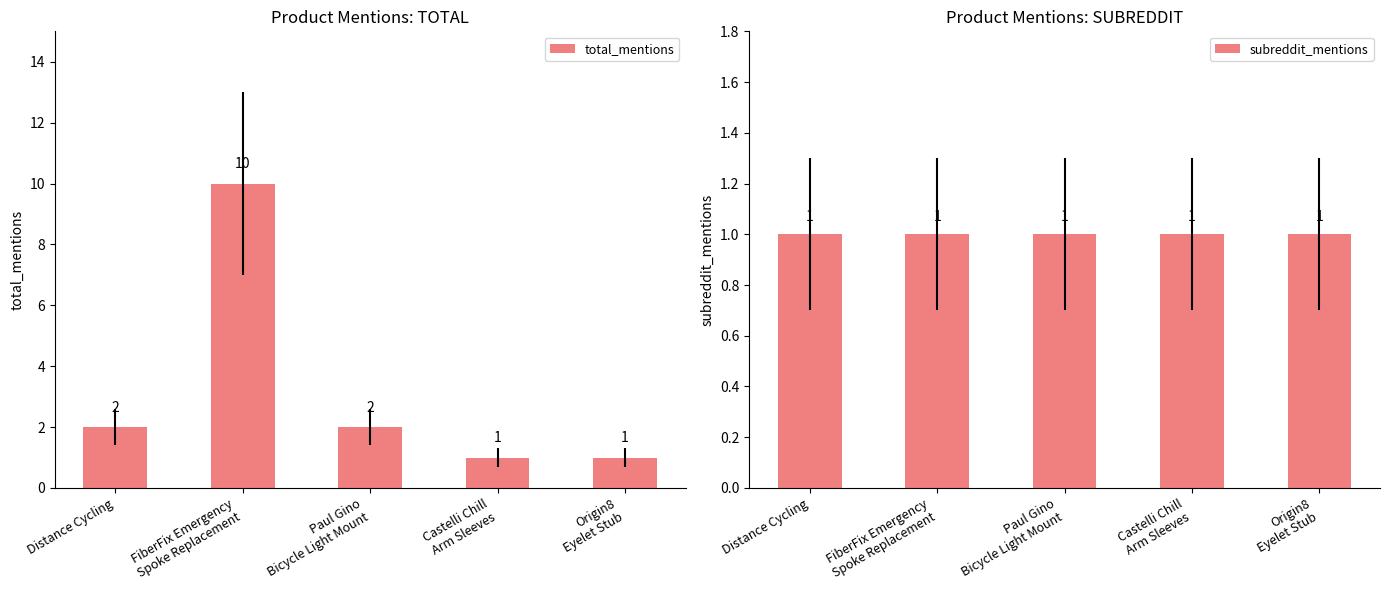

What is the total value across all series at Origin8
Eyelet Stub?

2